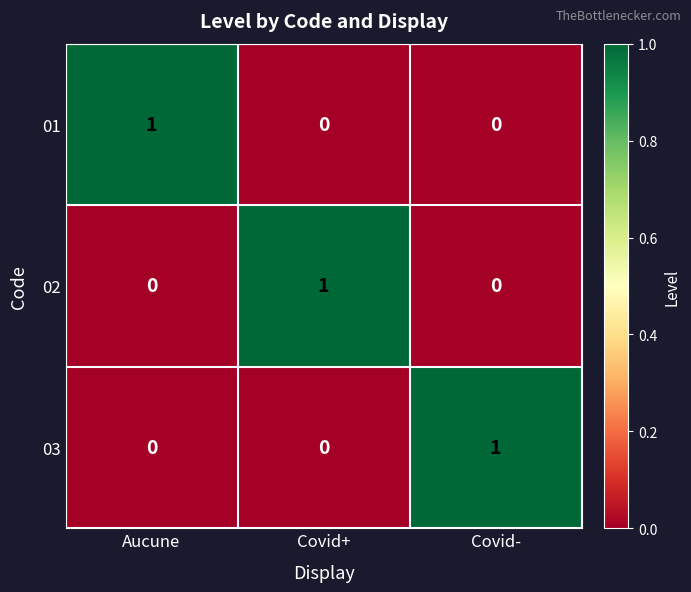

True or false: 02 has a value of 0 at Covid-.

True